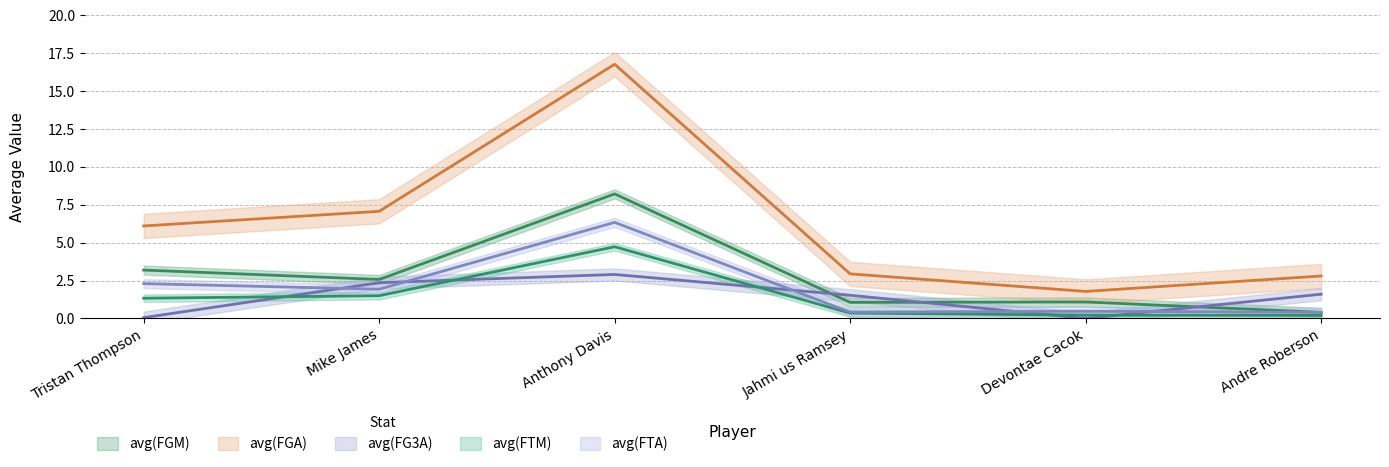

True or false: avg(FG3A) has a value of 2.4 at Mike James.

True